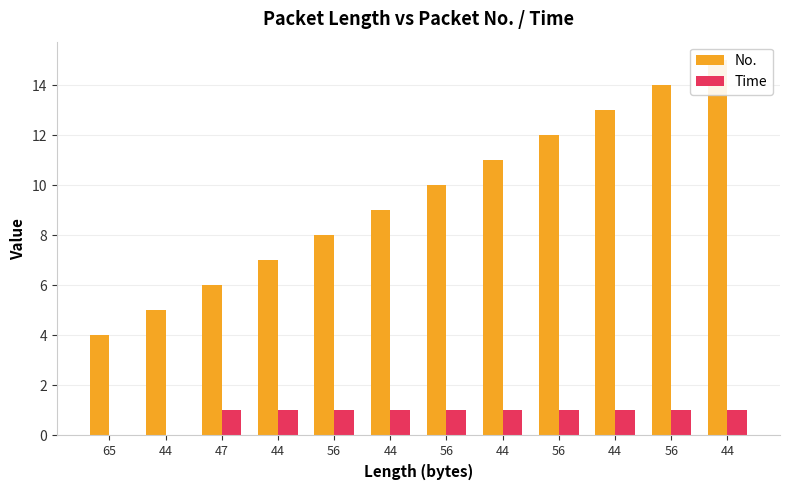

Which series changed the most between 56 and 56?

No.